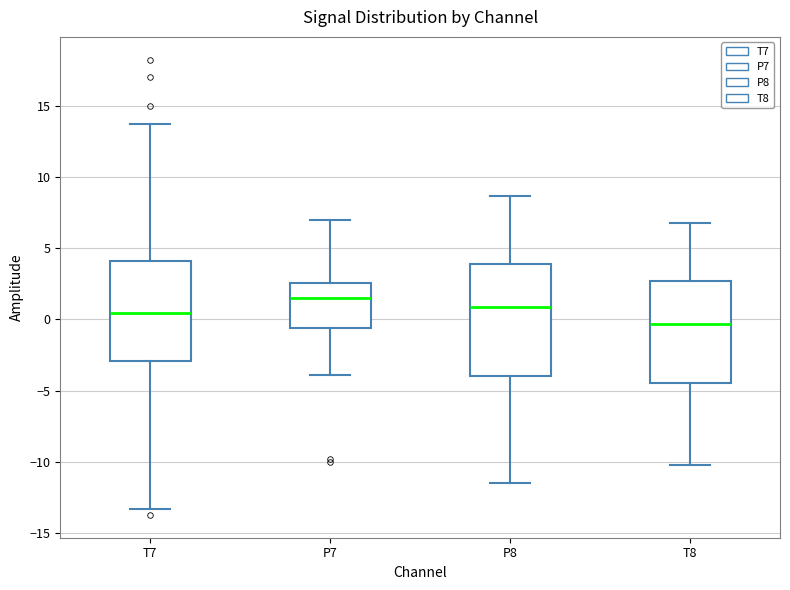

Reading left to right, transcribe this box plot: for each box, give where its median line is, the range the box spans, and where its two whiskers end, as read against the y-axis. The values are not printed on the chart, so give them approximately, as read against the axis.

T7: median 0.5, box -3.0 to 4.0, whiskers -13.5 to 13.5
P7: median 1.5, box -0.5 to 2.5, whiskers -4.0 to 7.0
P8: median 1.0, box -4.0 to 4.0, whiskers -11.5 to 8.5
T8: median -0.5, box -4.5 to 2.5, whiskers -10.0 to 7.0